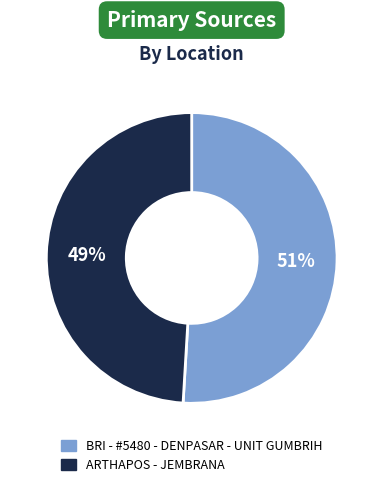

Between ARTHAPOS - JEMBRANA and BRI - #5480 - DENPASAR - UNIT GUMBRIH, which is larger?

BRI - #5480 - DENPASAR - UNIT GUMBRIH